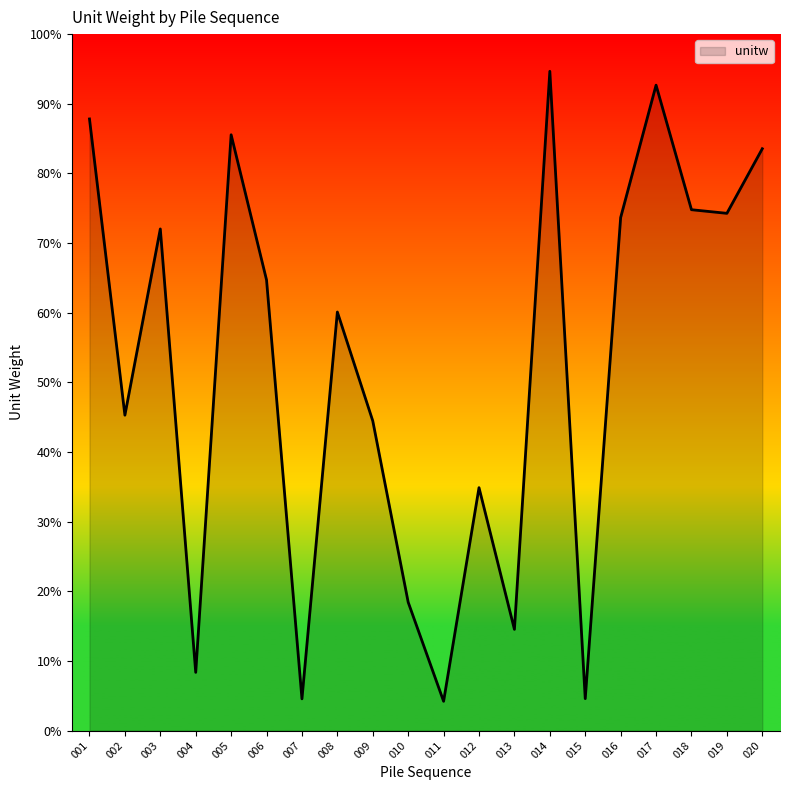

What is the change in value from 011 to 019?

+70.1